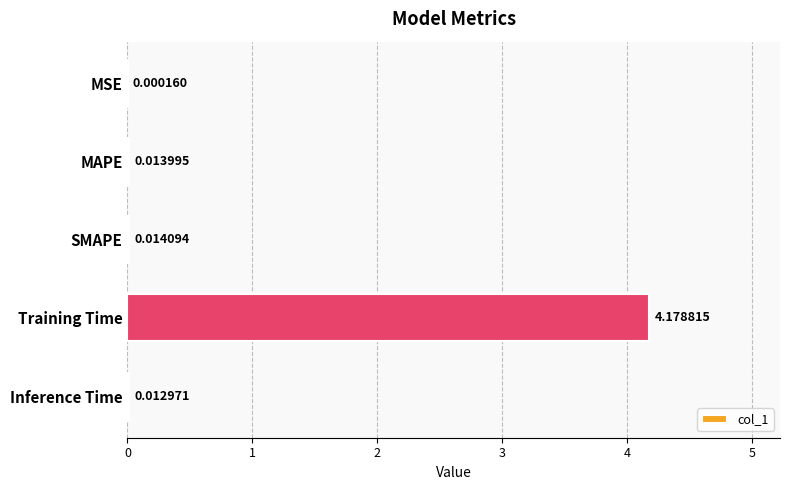

What is the average value?

0.8